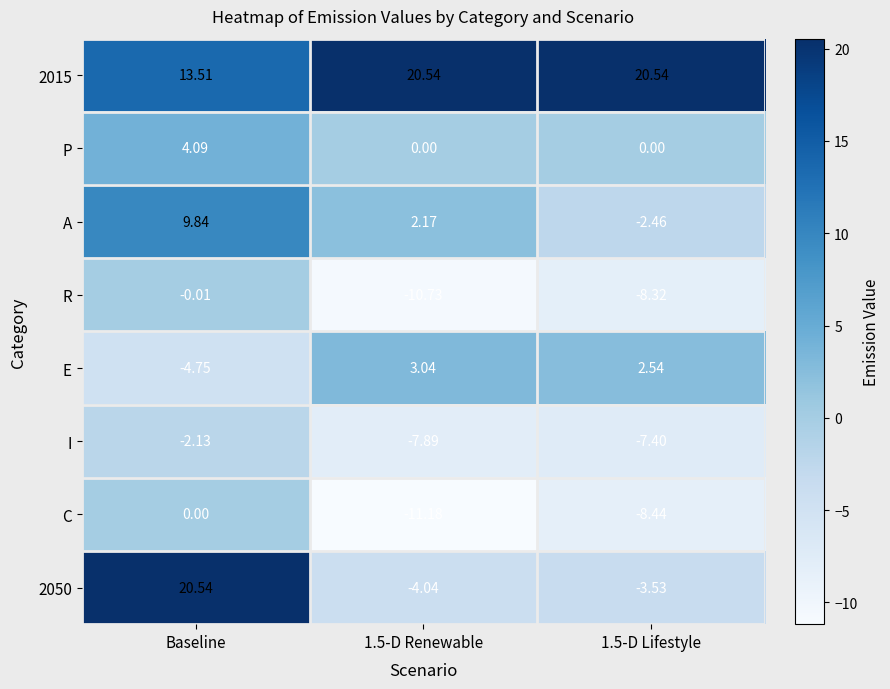

Is the value of P at Baseline greater than the value of 2050 at Baseline?

No